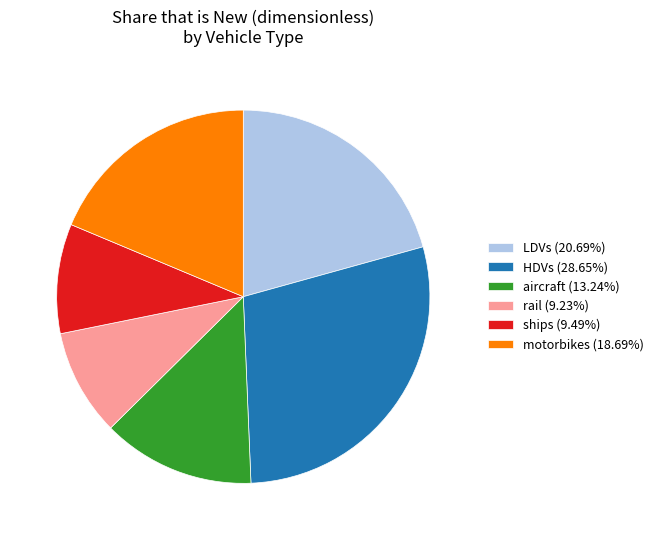

Is motorbikes the majority of the pie?

No